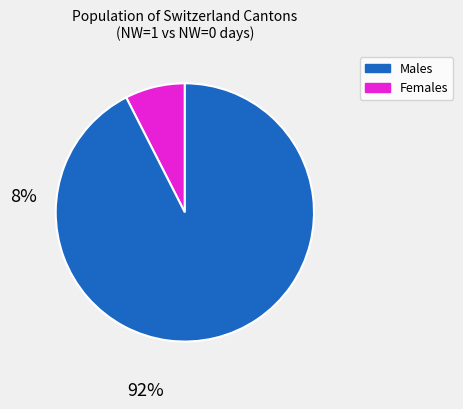

Is the sum of Males and Females greater than half?

Yes